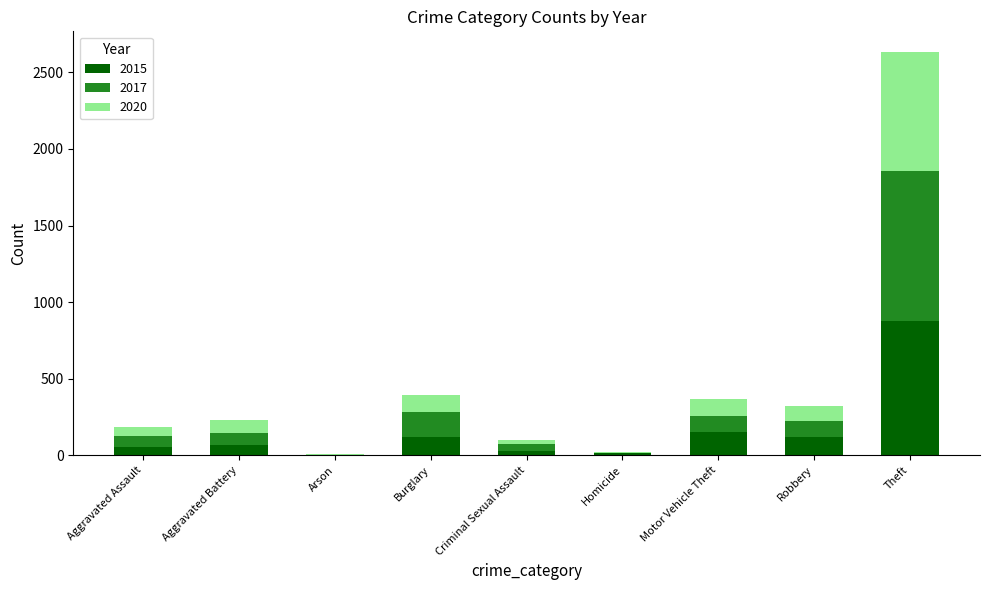

What is the difference between the 2015 values at Motor Vehicle Theft and Theft?

722